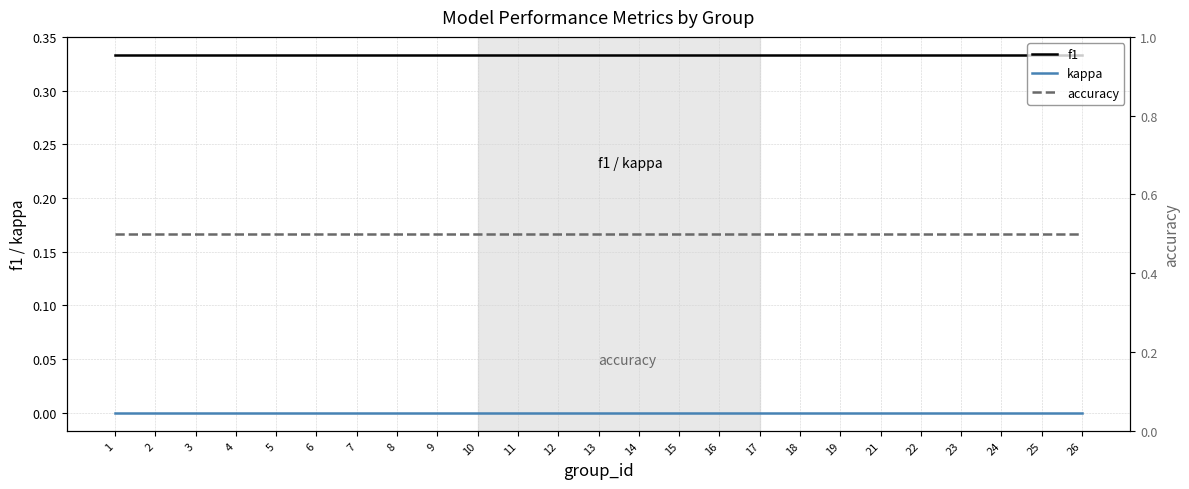

True or false: accuracy and f1 cross at least once.

False